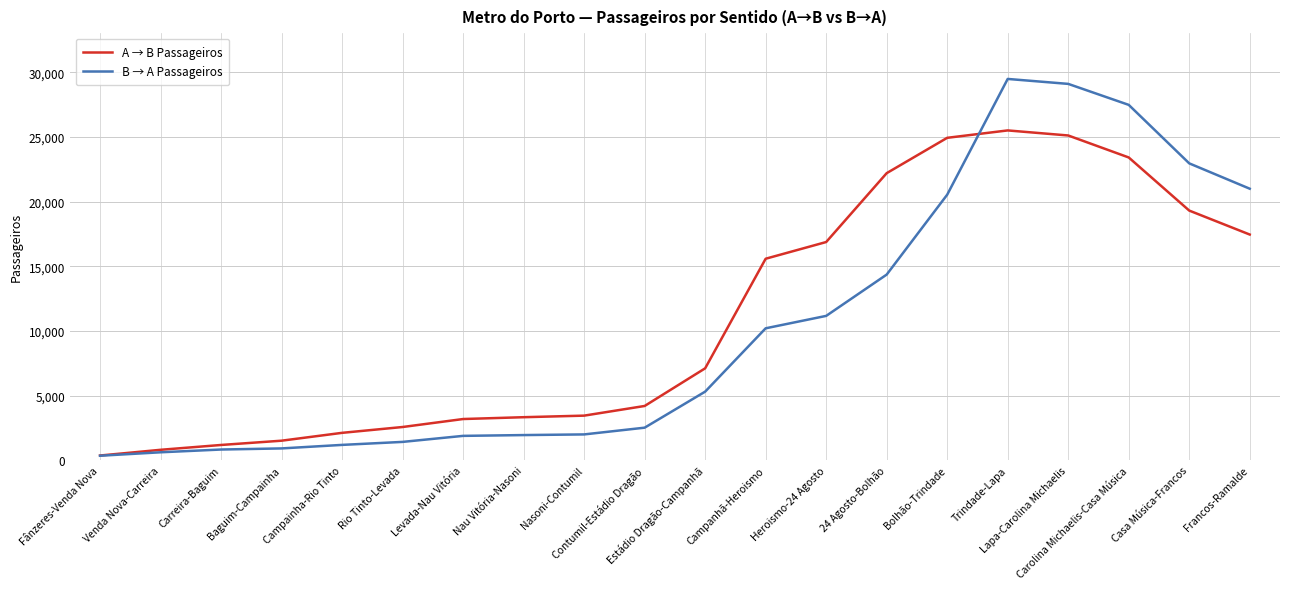

At which label is A → B Passageiros closest to 12941?

Campanhã-Heroismo